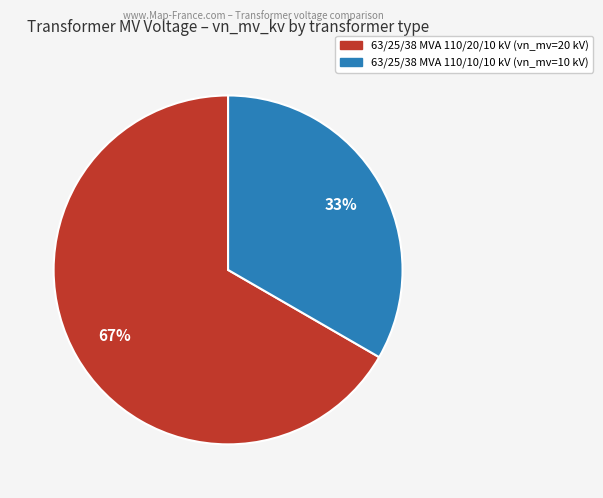

Which category has the smallest portion of the pie?

63/25/38 MVA 110/10/10 kV